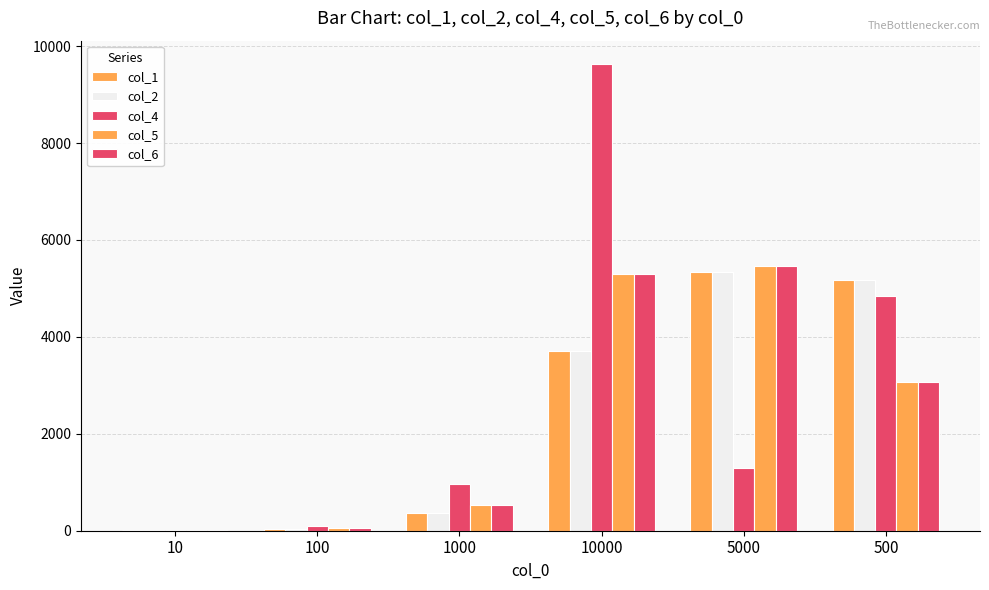

At which category is the sum across all series the highest?

10000